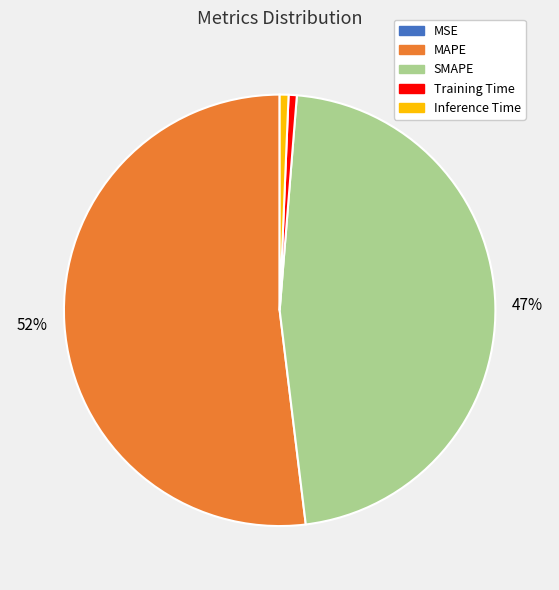

Between SMAPE and Training Time, which is larger?

SMAPE